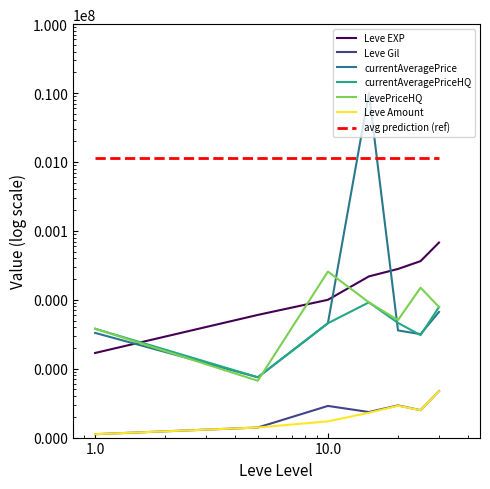

Does the chart display data point markers on the line(s)?

No